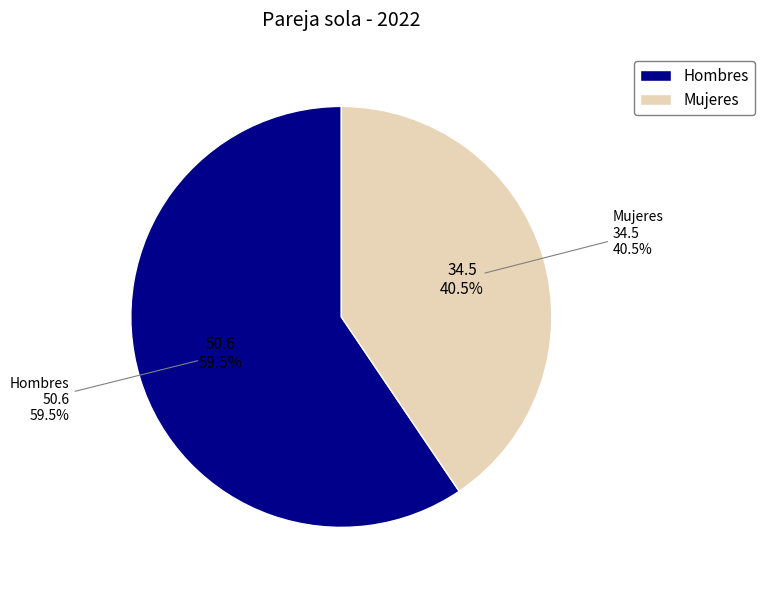

True or false: Hombres accounts for 50% of the total.

False